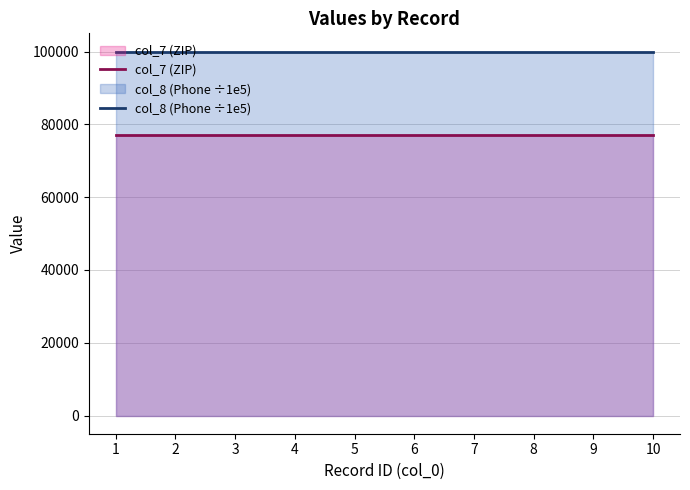

What is the minimum value shown in the chart?

77080.0